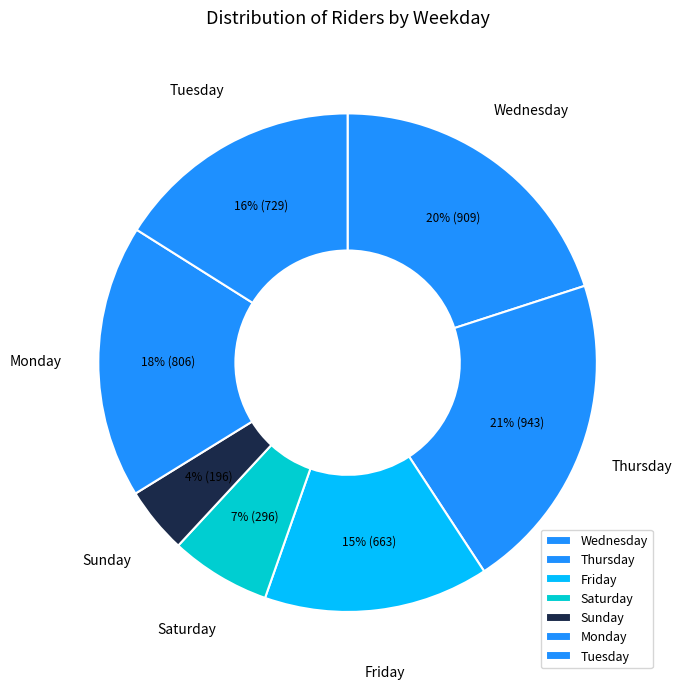

True or false: Saturday accounts for 1% of the total.

False